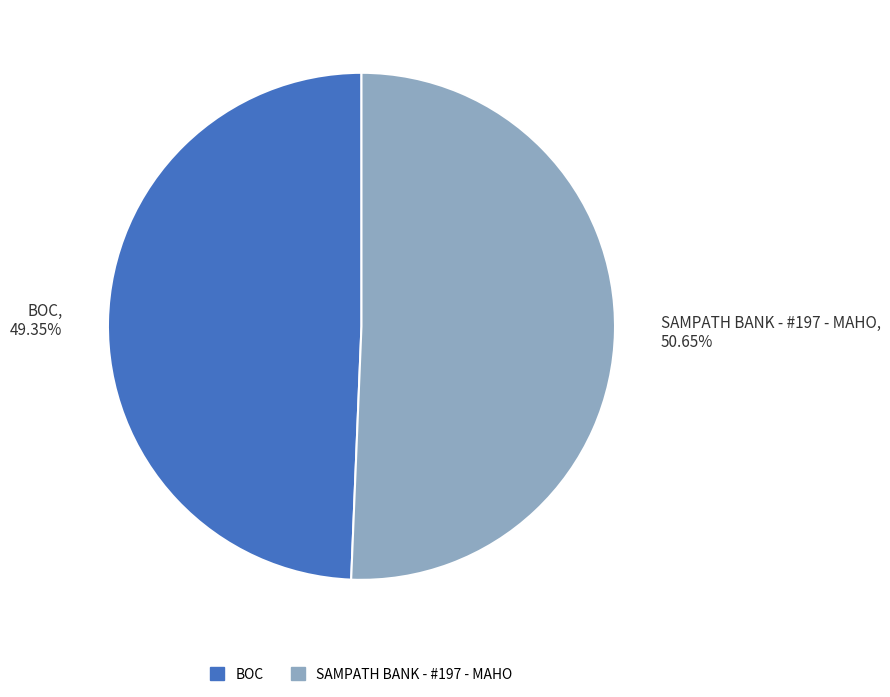

True or false: BOC accounts for 49% of the total.

True